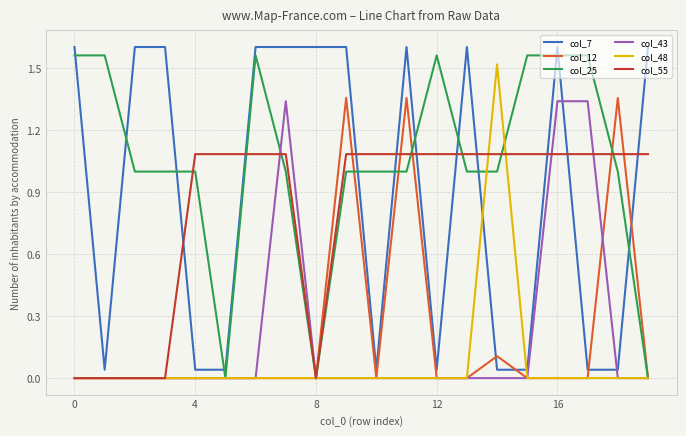

After their last crossing, which series has the higher values: col_48 or col_7?

col_7